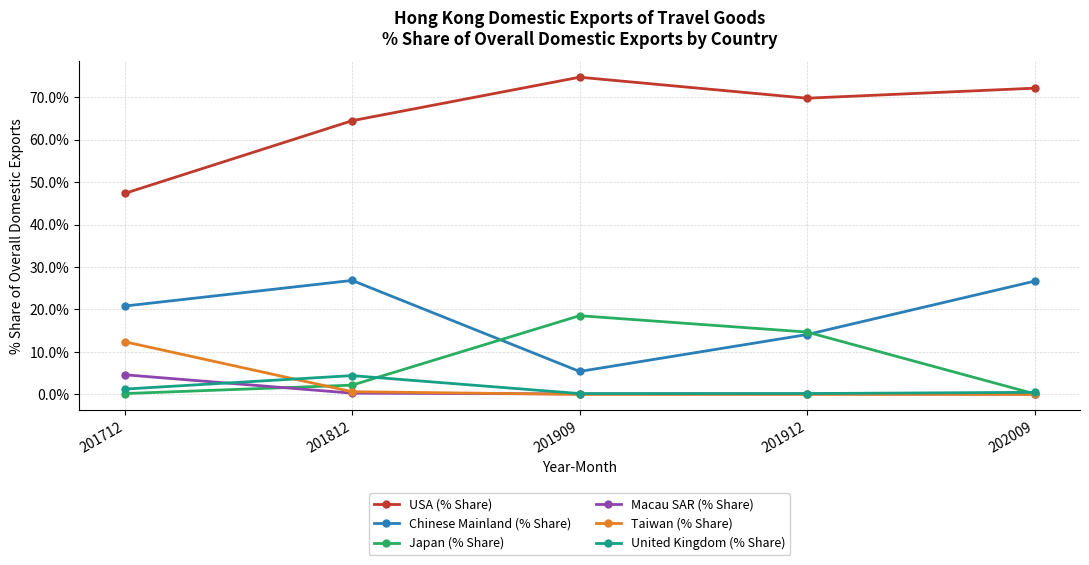

What is the value of the Chinese Mainland (% Share) point at the 4th from the left?

14.1